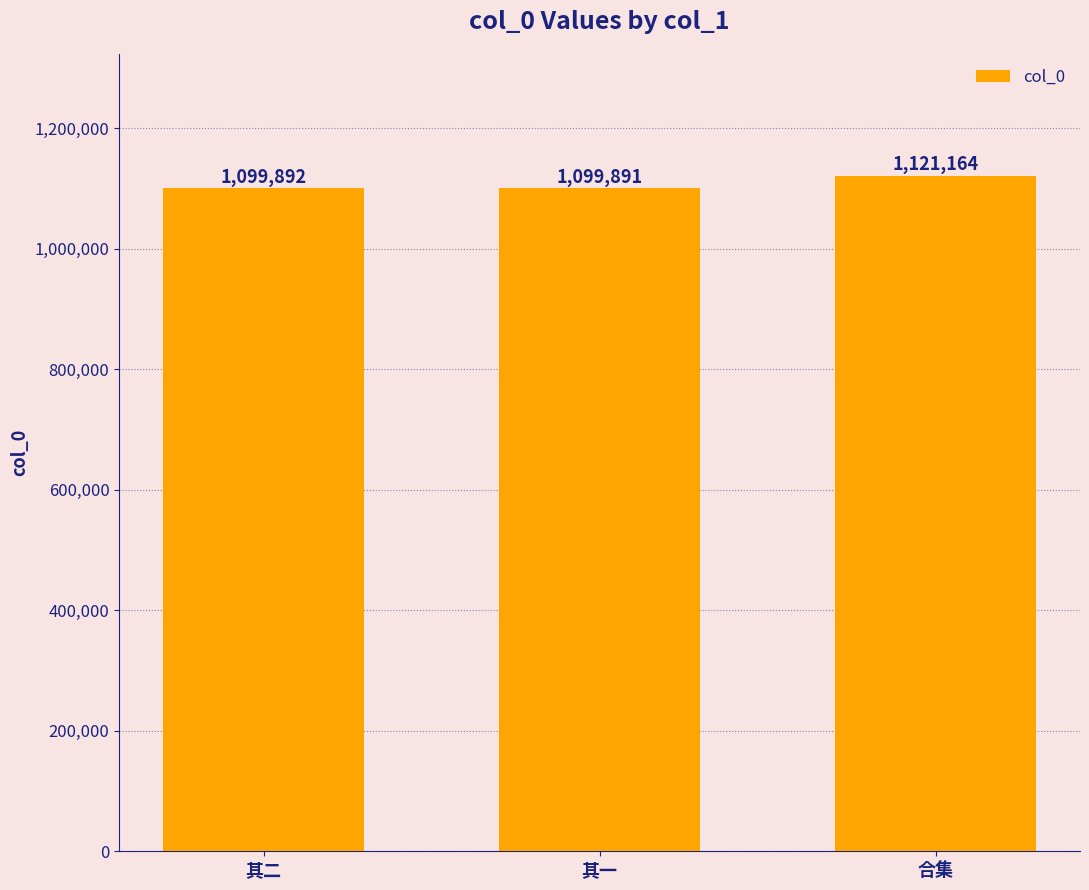

Reading left to right, transcribe all the data shown in this chart.

1099892	1099891	1121164